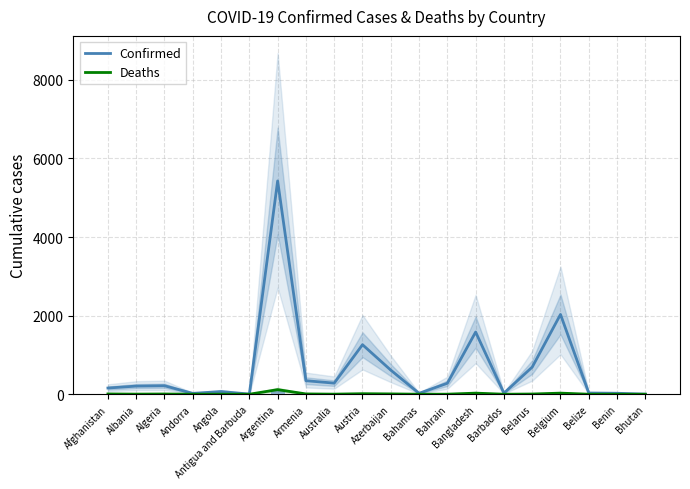

What is the label of the 16th bar from the right?

Angola